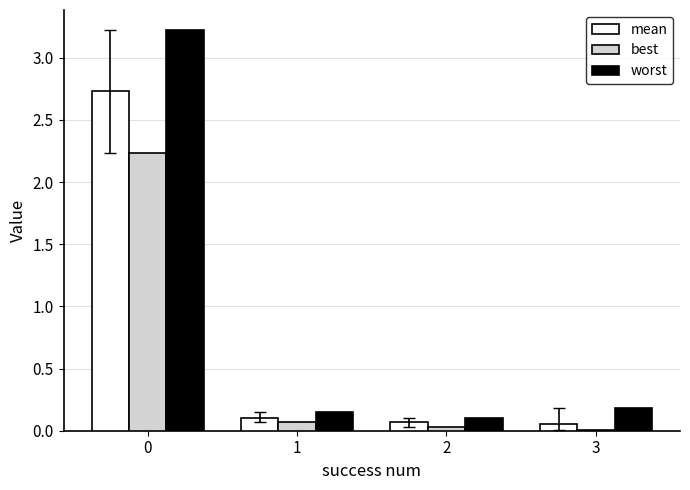

What is the sum of all best values?

2.3